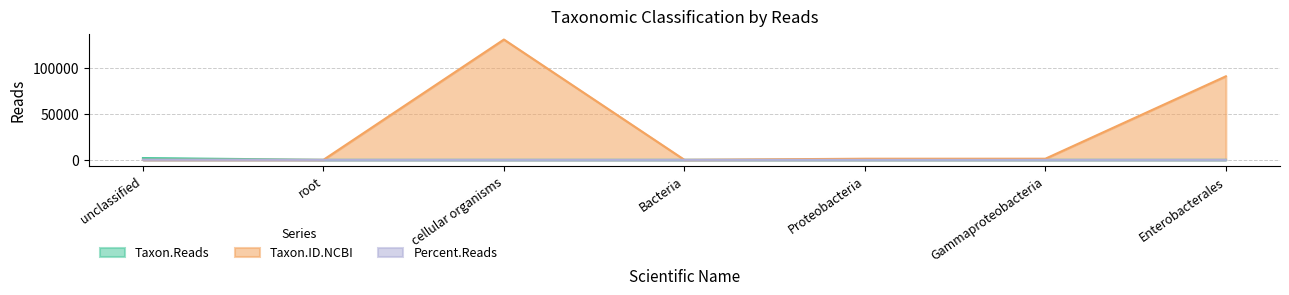

At which label does Taxon.ID.NCBI reach its minimum?

unclassified